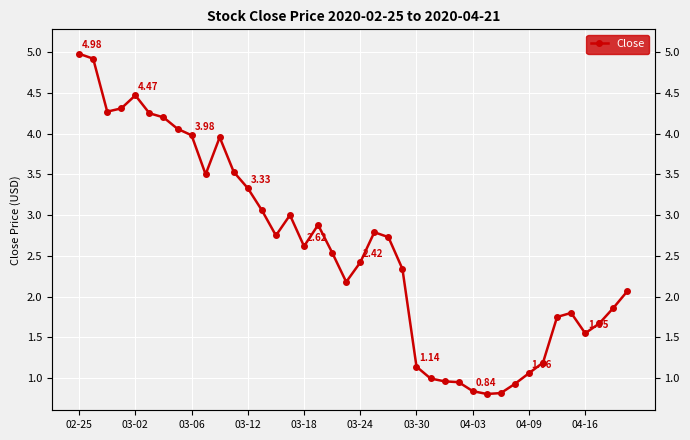

How many points are higher than both their immediate neighbors (excluding endpoints)?

6